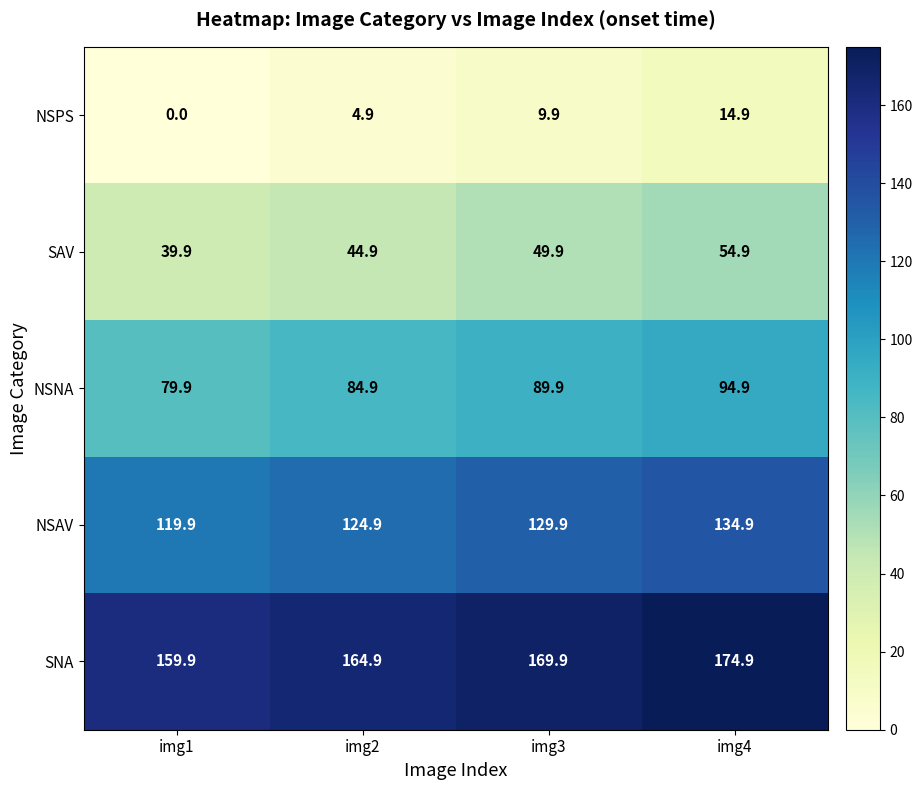

What is the difference between the SAV values at img1 and img3?

10.0